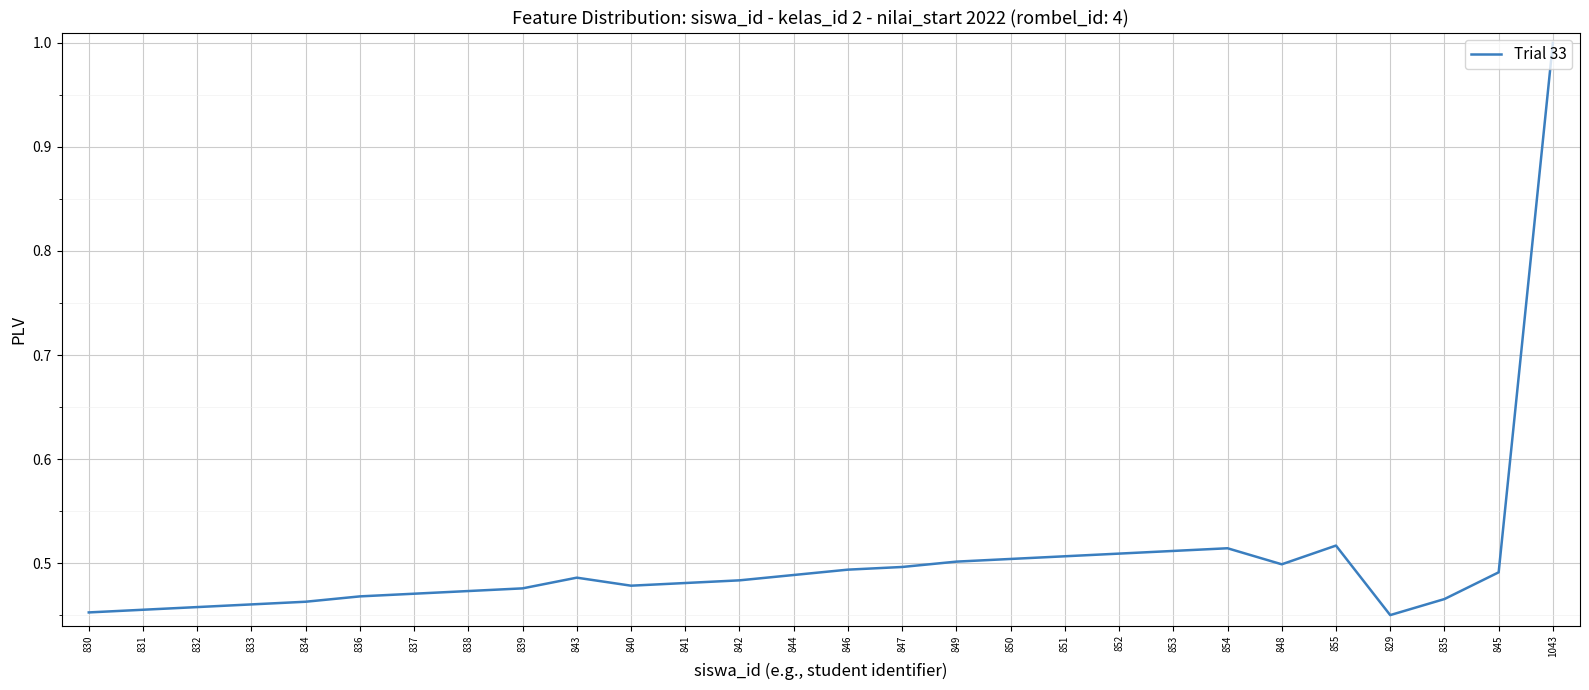

What is the maximum value shown in the chart?

1.0